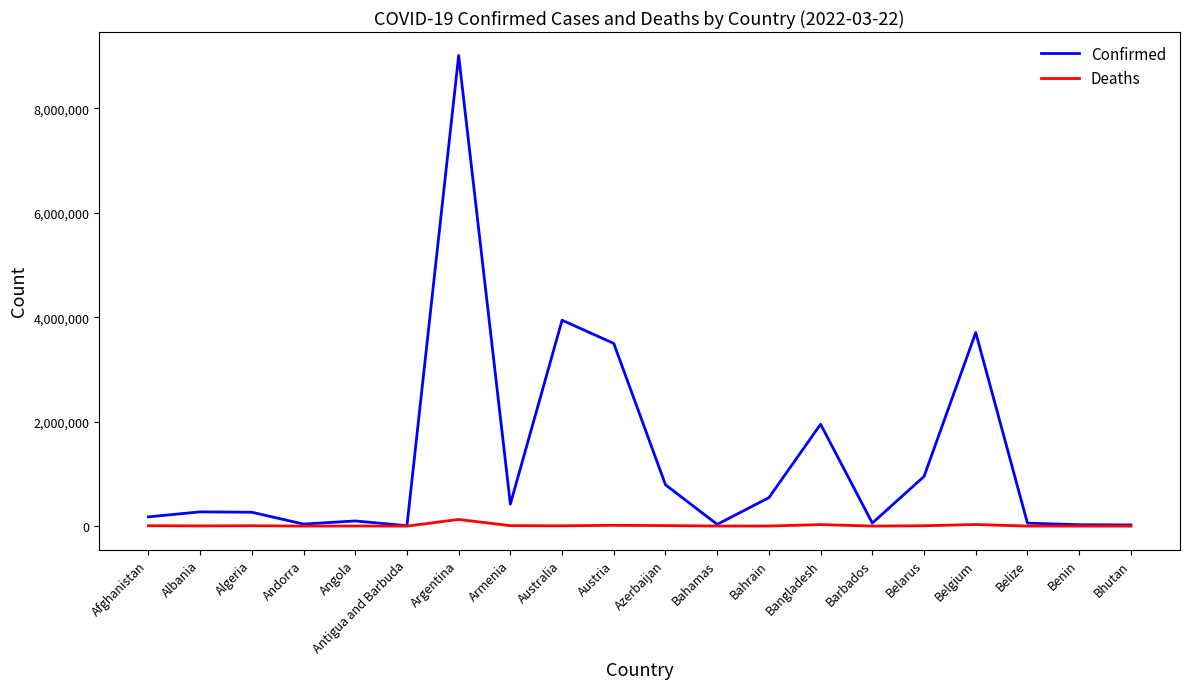

True or false: Confirmed has more than 0 interior local peaks.

True